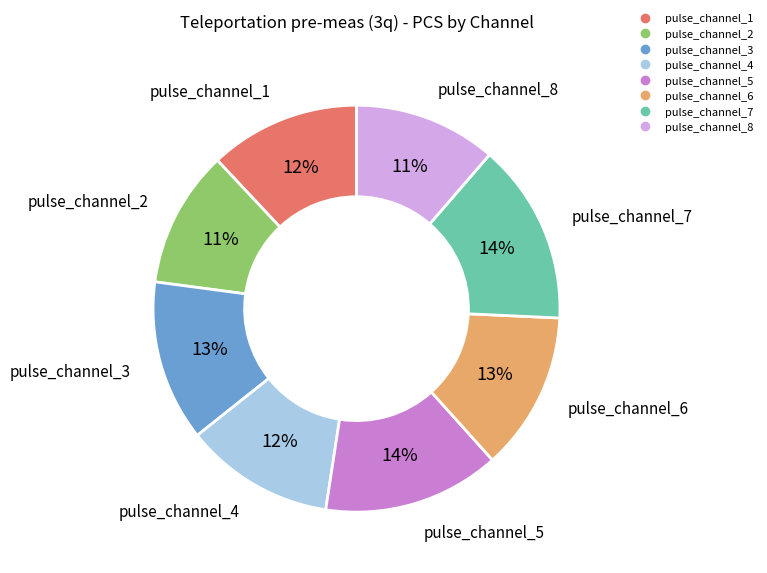

Which has a higher value, pulse_channel_3 or pulse_channel_7?

pulse_channel_7